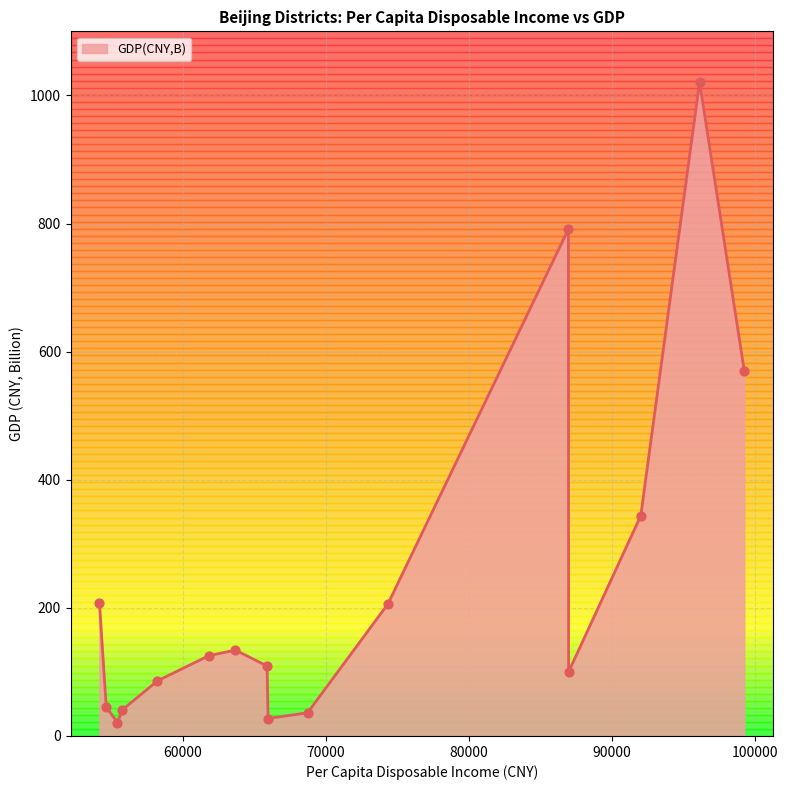

What is the difference between the maximum and minimum values?

999.7